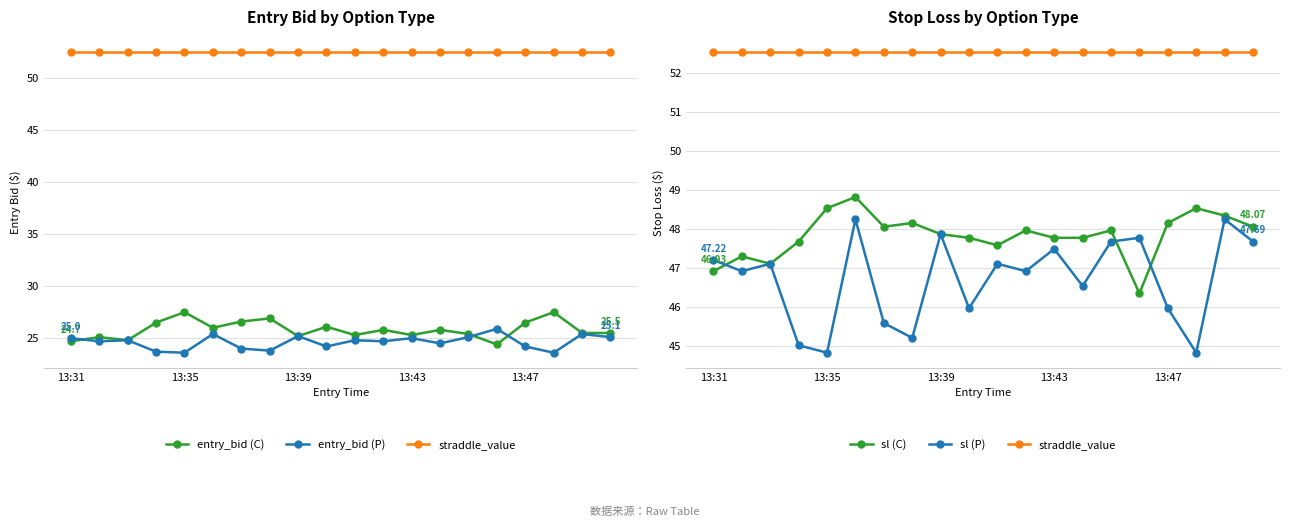

Which series has the largest total across all categories?

straddle_value